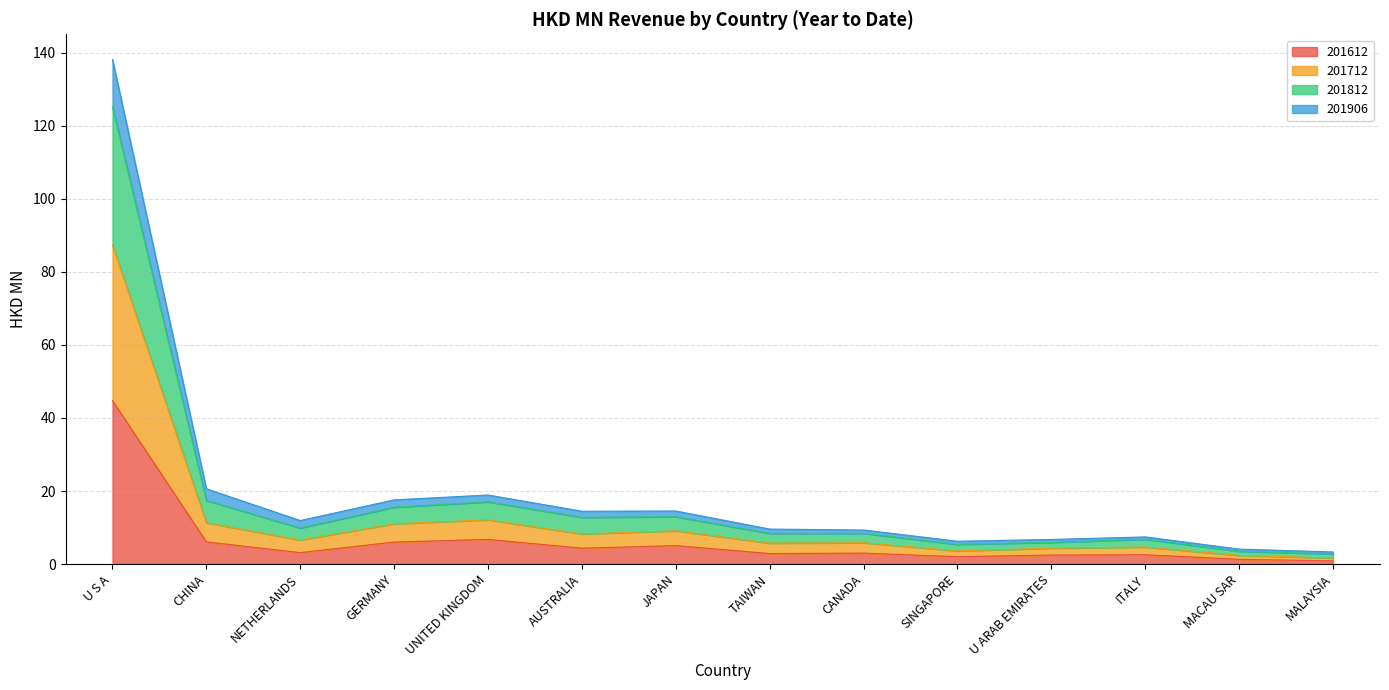

At which label does 201906 first exceed 9?

U S A